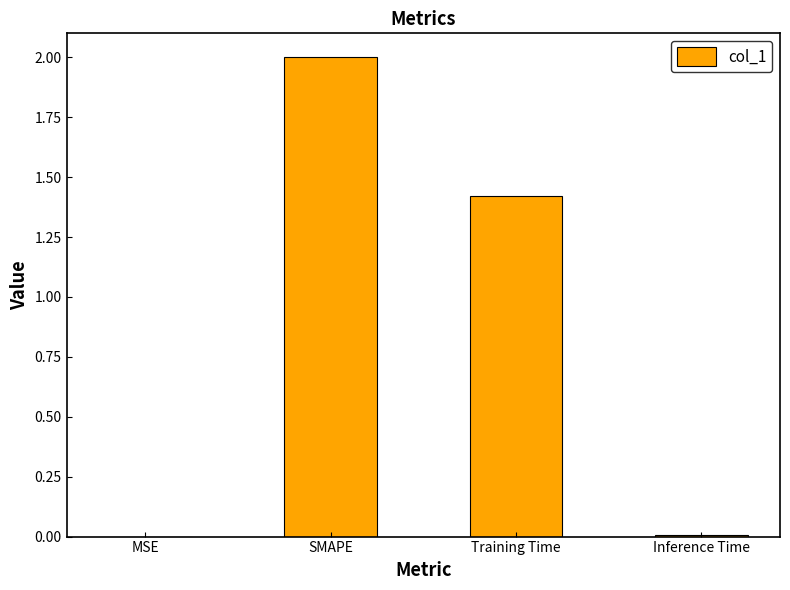

Is it true that the value at Inference Time is 0.0?

True